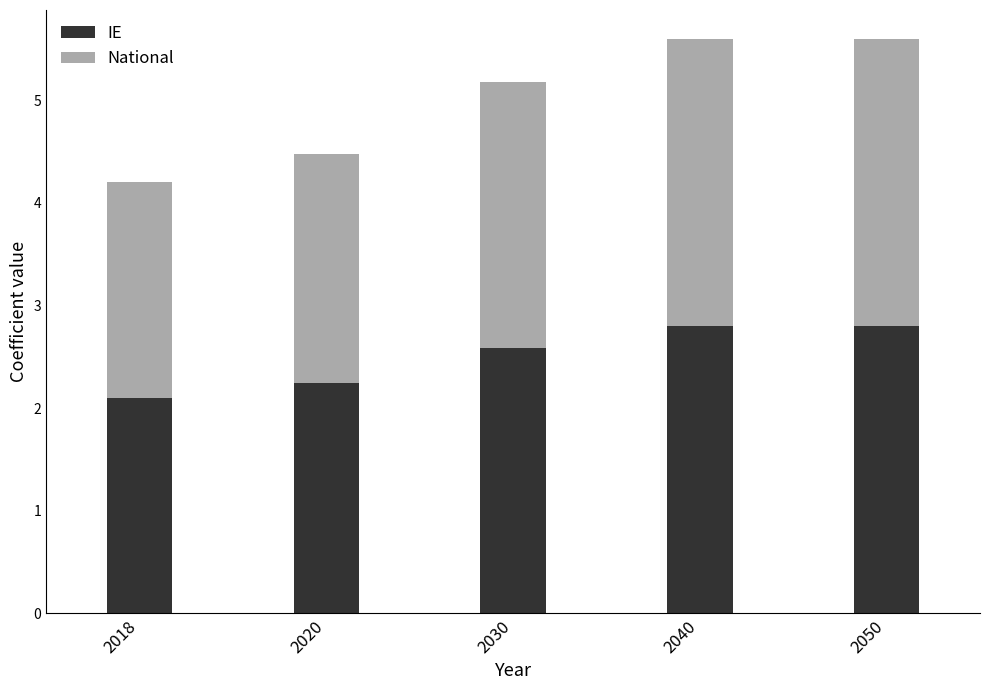

What is the minimum value for IE?

2.1